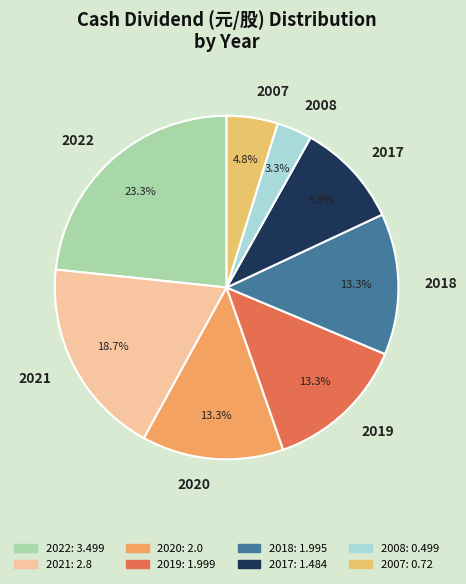

What is the largest slice in the pie chart?

2022